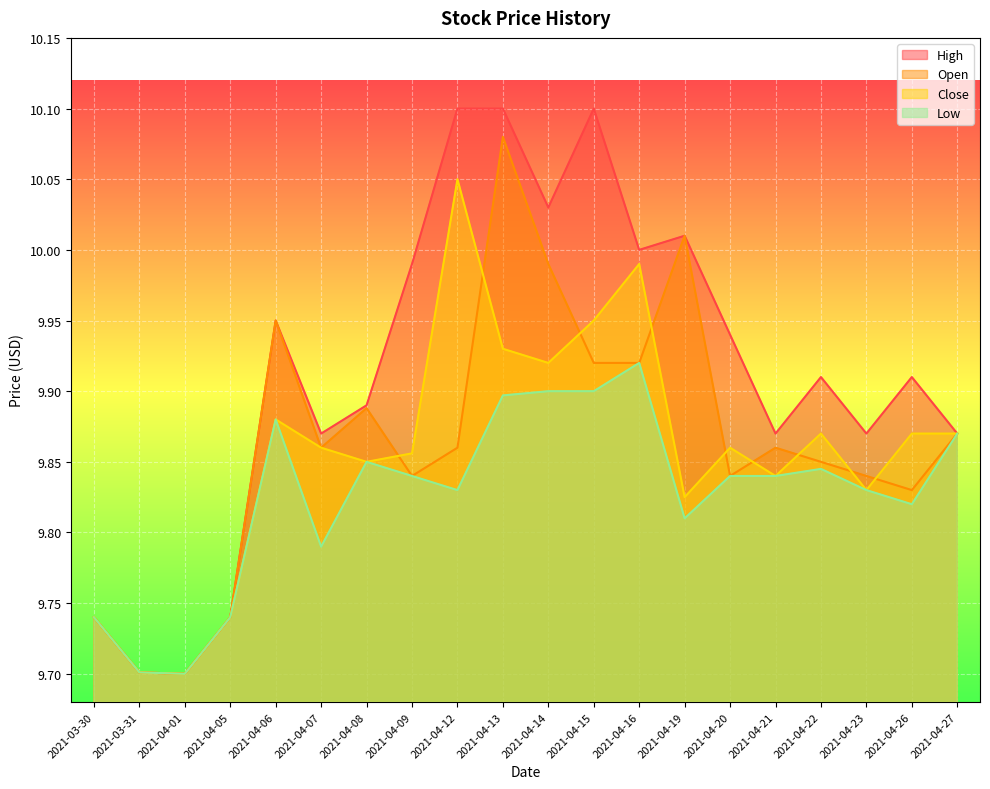

The Low series shows 4.6 at 2021-04-07. True or false?

False